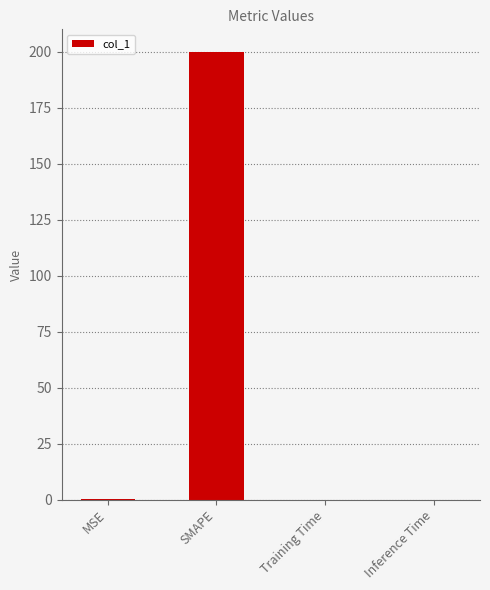

Which has a higher value, SMAPE or Inference Time?

SMAPE